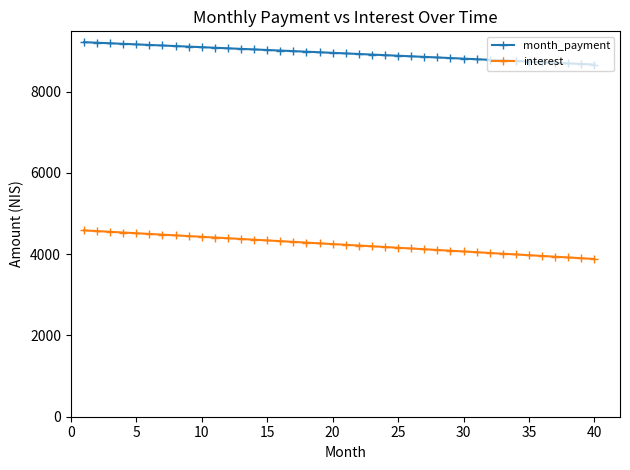

What are all the series names shown in the legend?

month_payment, interest